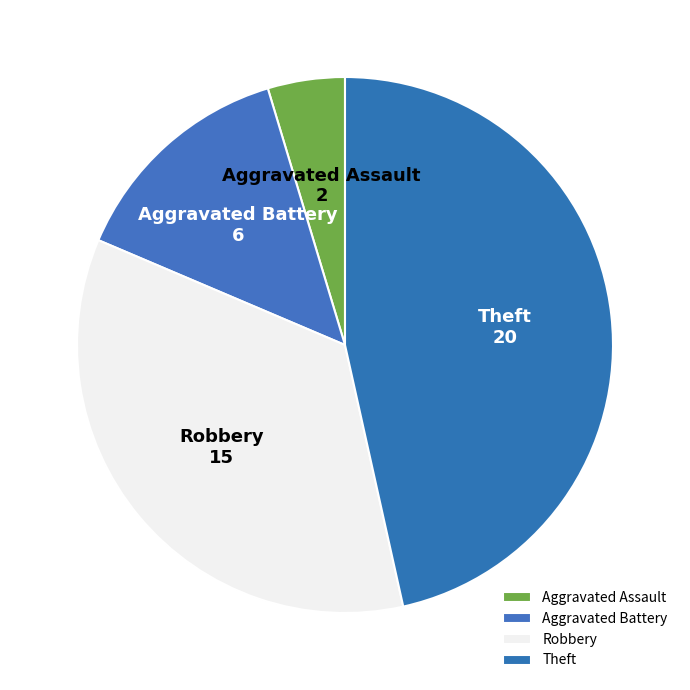

Rank the categories by value from lowest to highest.

Aggravated Assault, Aggravated Battery, Robbery, Theft